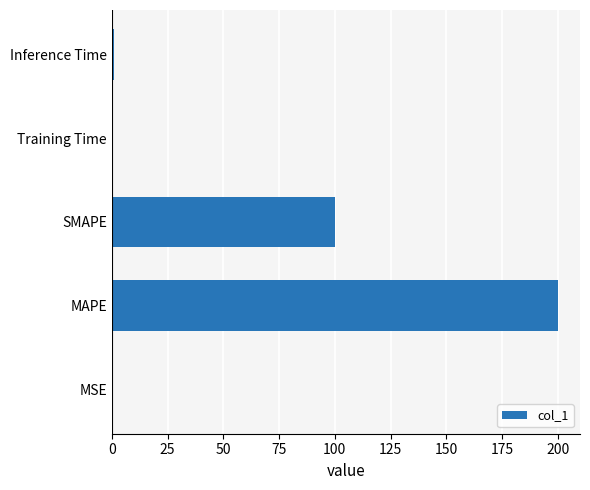

Which category has the highest value across all series?

MAPE